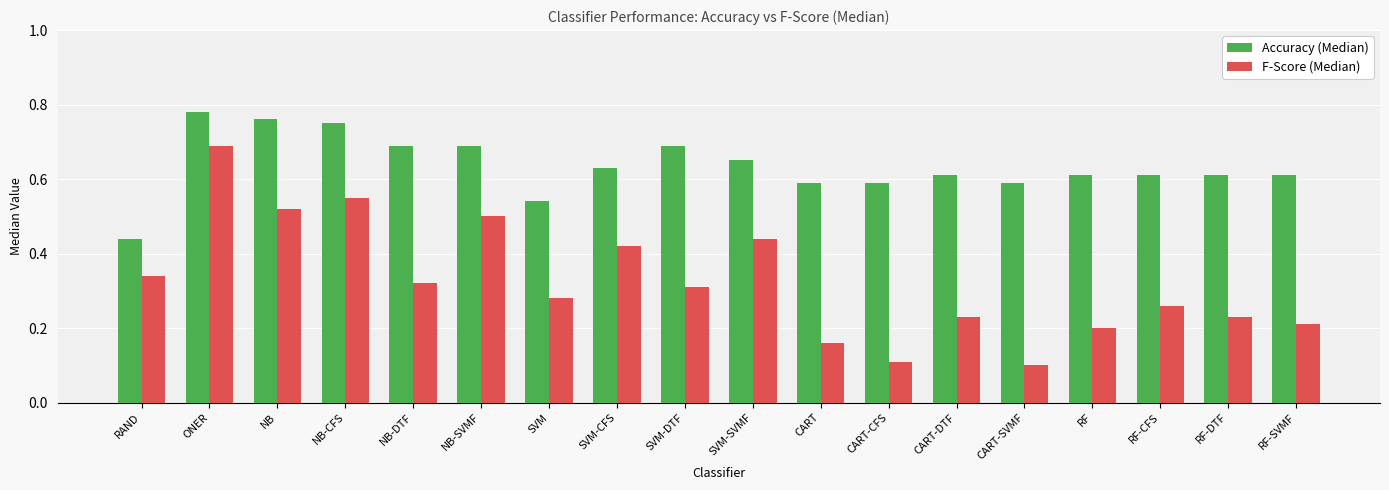

What is the difference between the Accuracy (Median) values at NB-SVMF and RF?

0.1